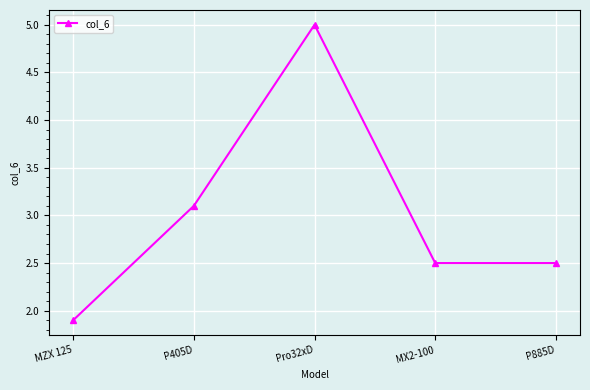

Where is the first local maximum?

Pro32xD